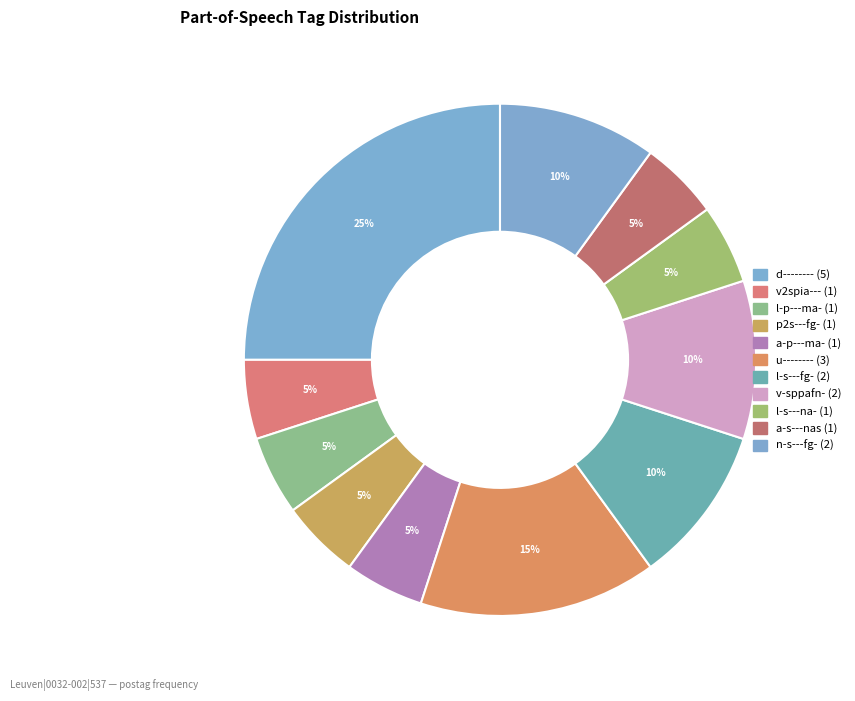

Count the number of slices in the pie.

11